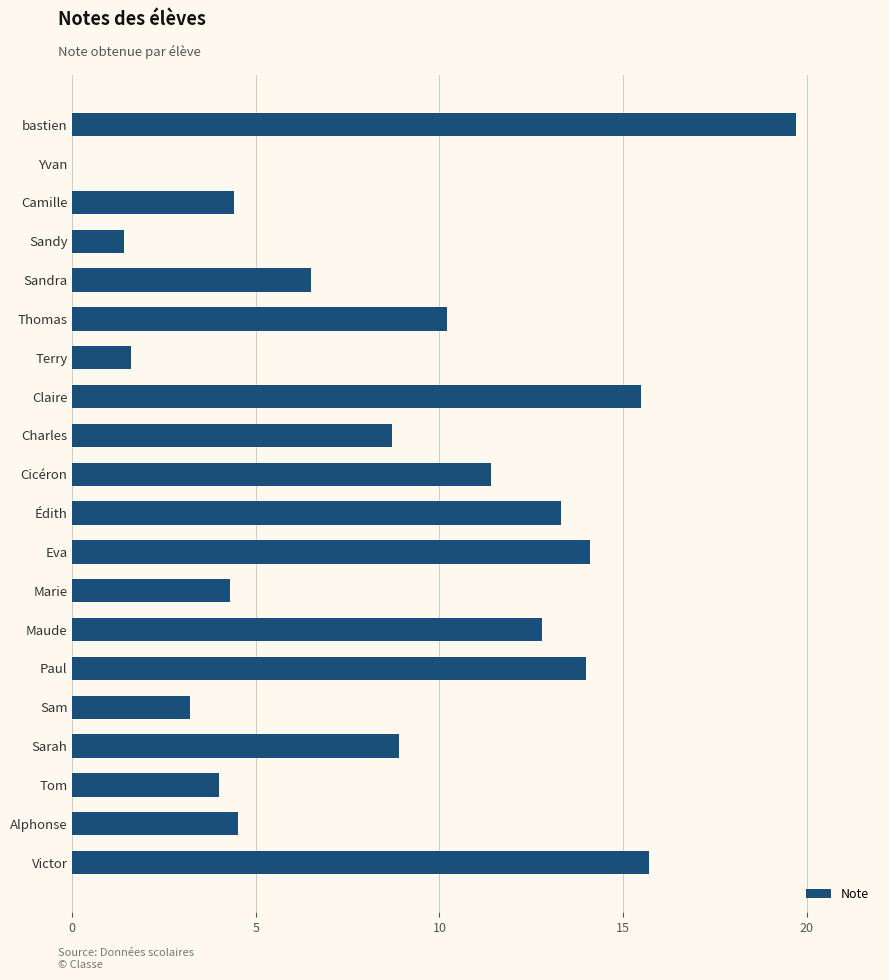

The chart shows a value of 8.9 at Sarah. True or false?

True